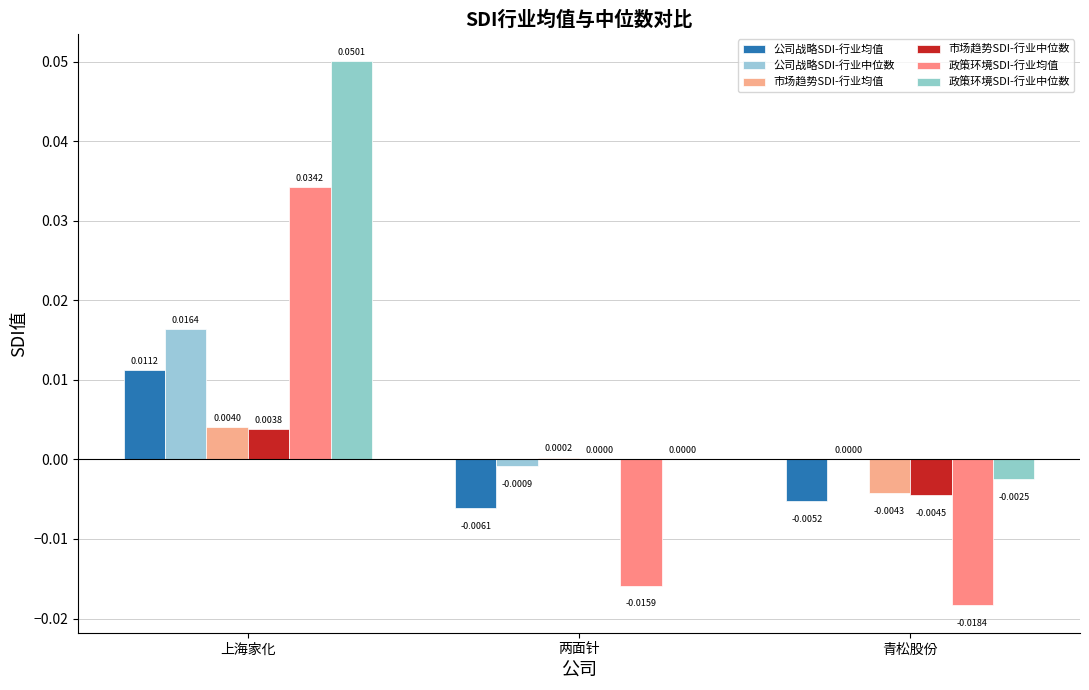

How many distinct data groups are displayed?

6